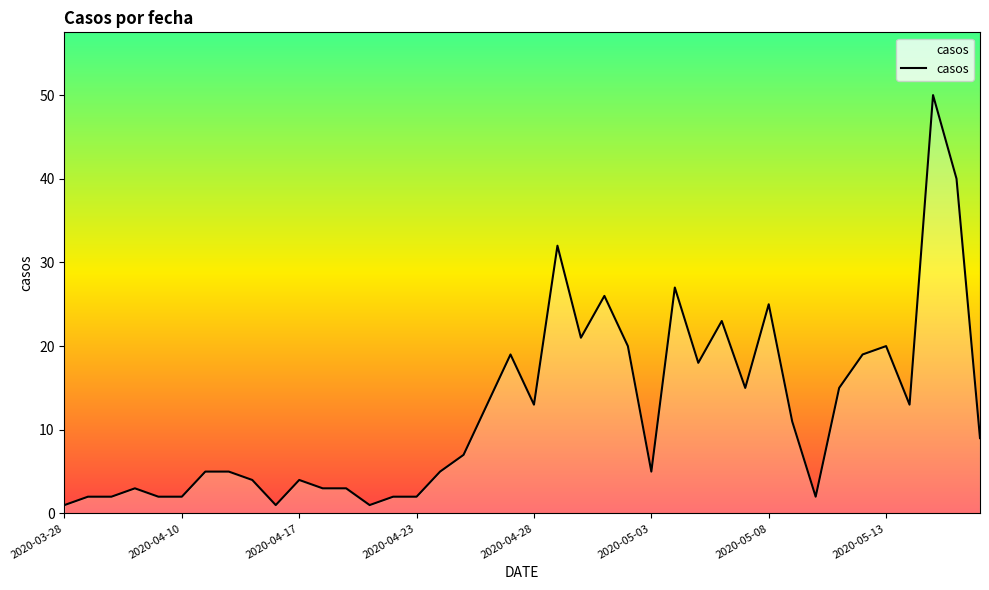

What is the difference between the maximum and minimum values?

49